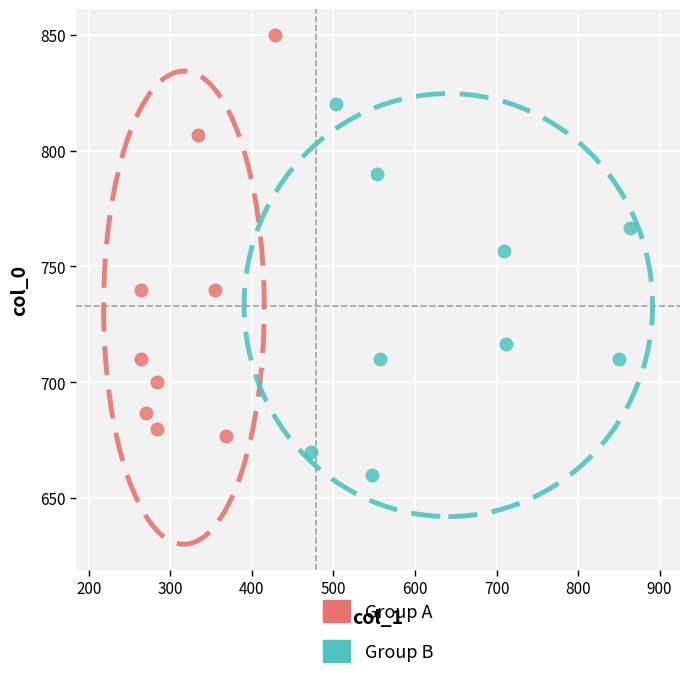

Which series contains the highest Y value?

Group A